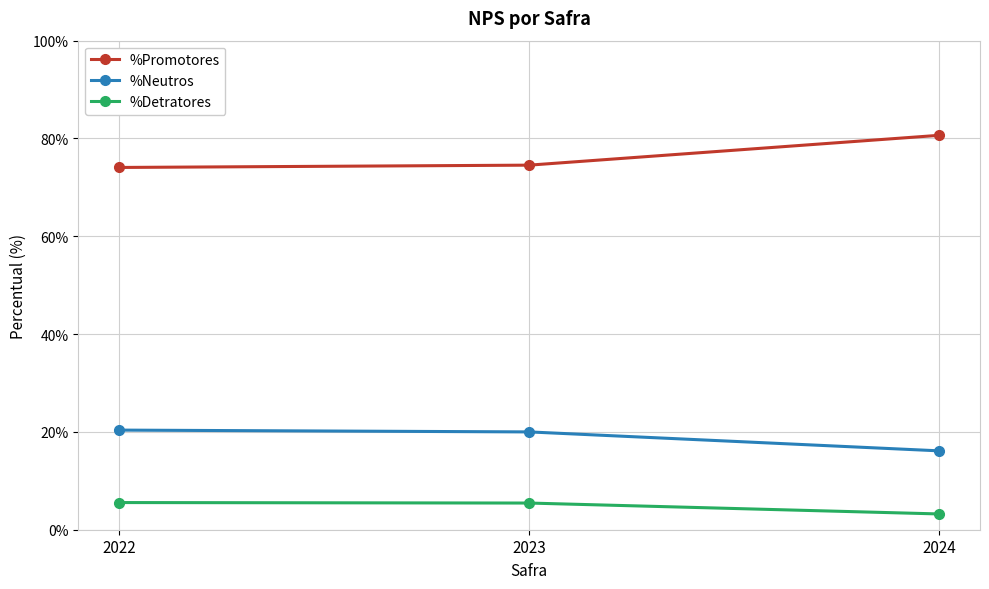

Rank the series by their maximum value, from lowest to highest.

%Detratores, %Neutros, %Promotores